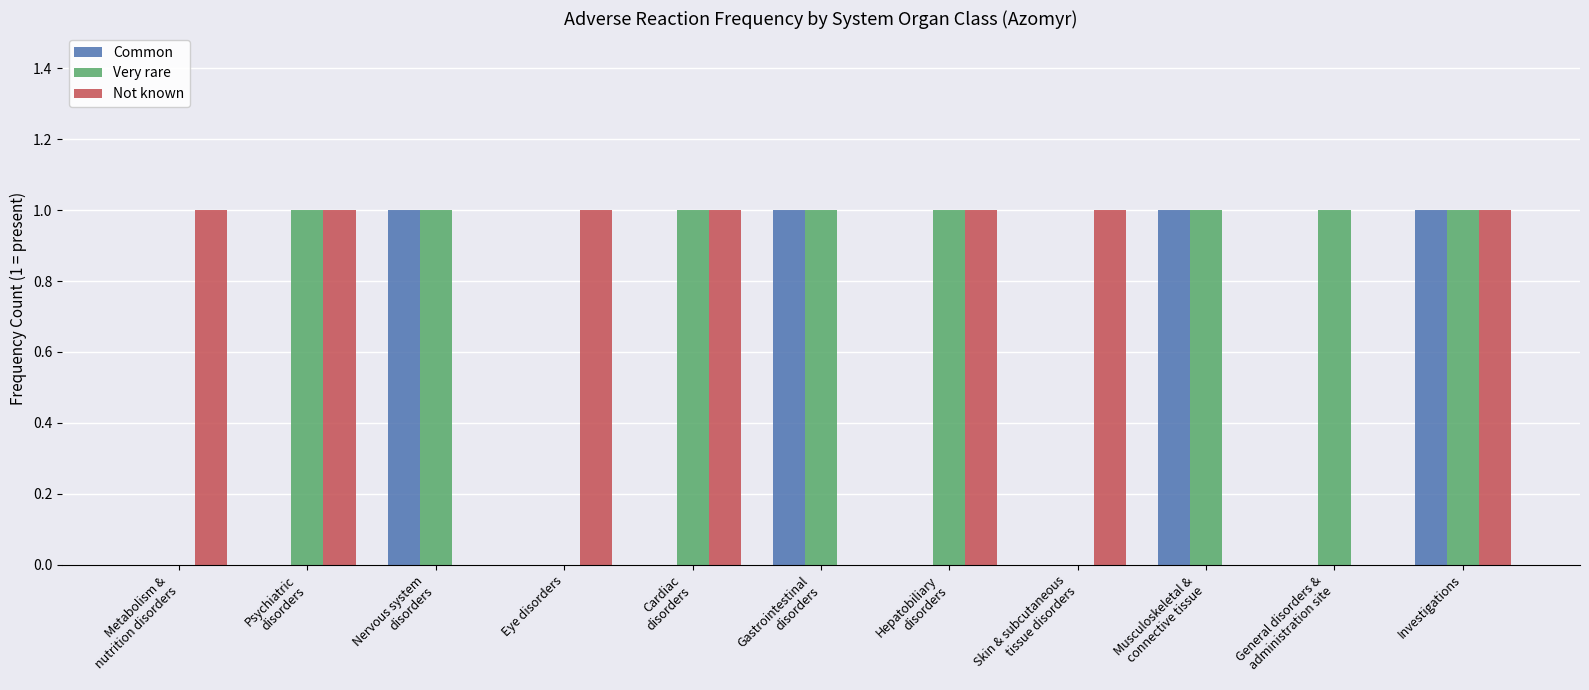

The Not known series shows 1 at Investigations. True or false?

True